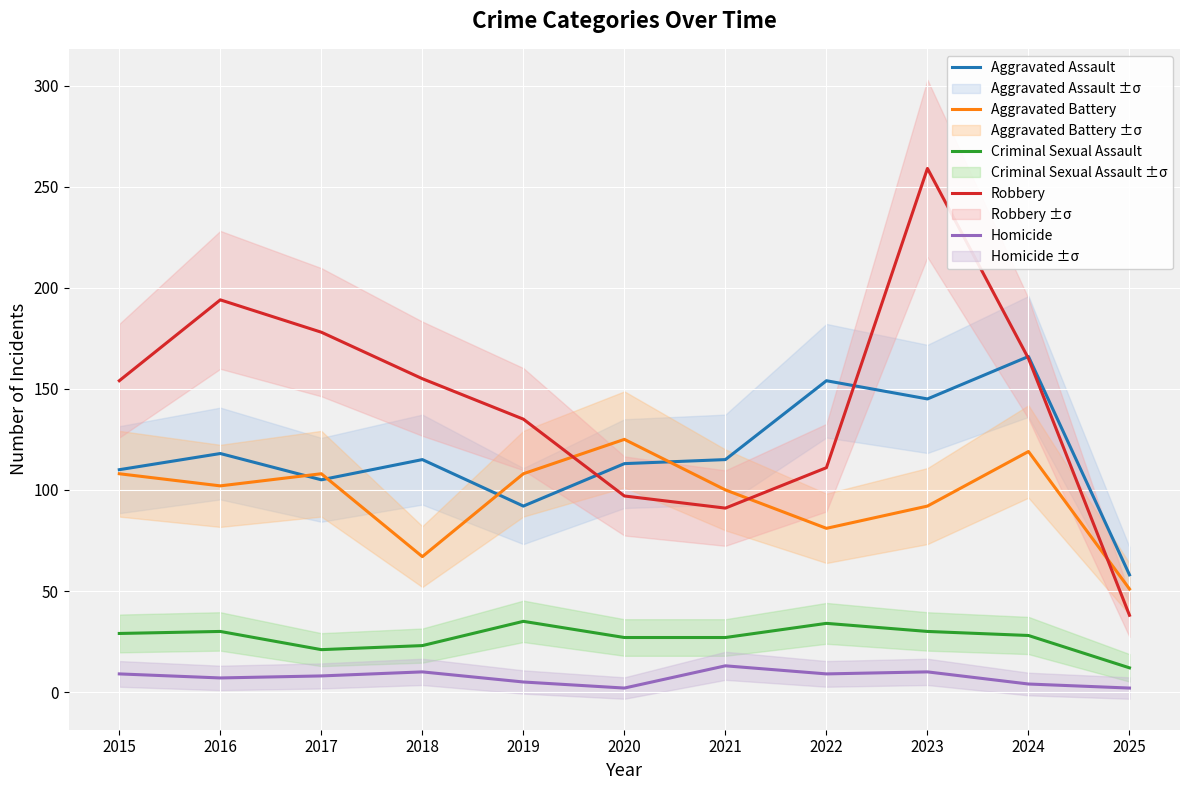

True or false: Robbery has more than 1 points higher than both neighbors.

True